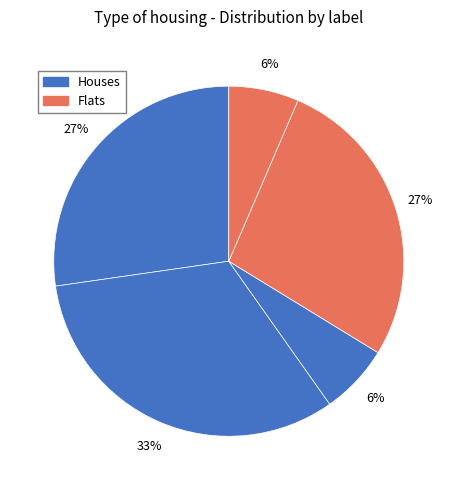

How many segments does this pie chart have?

5